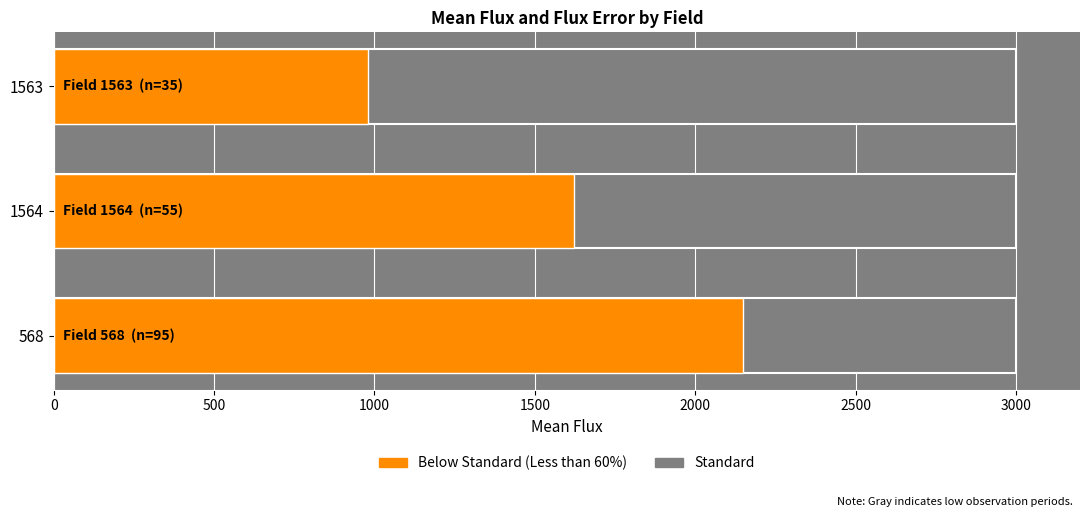

What is the difference between the highest and lowest values at 0?

2149.7